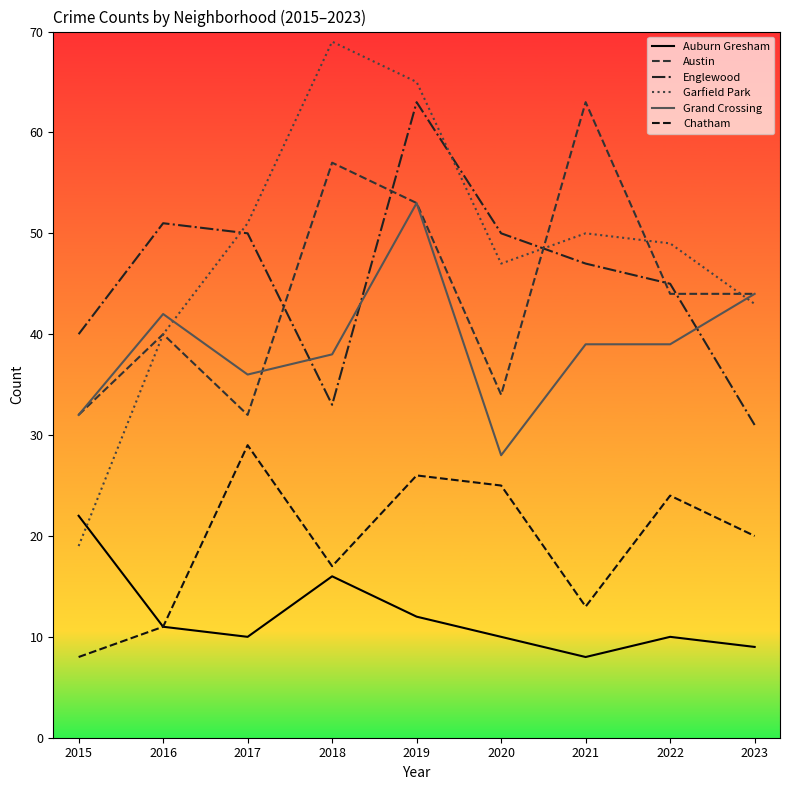

Between 2015 and 2020, which series saw the biggest shift?

Garfield Park